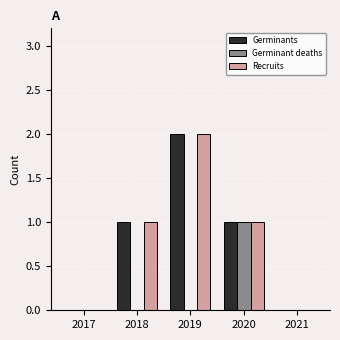

Reading right to left, what are all the values shown in this chart?

Germinants: 0	1	2	1	0
Germinant deaths: 0	1	0	0	0
Recruits: 0	1	2	1	0